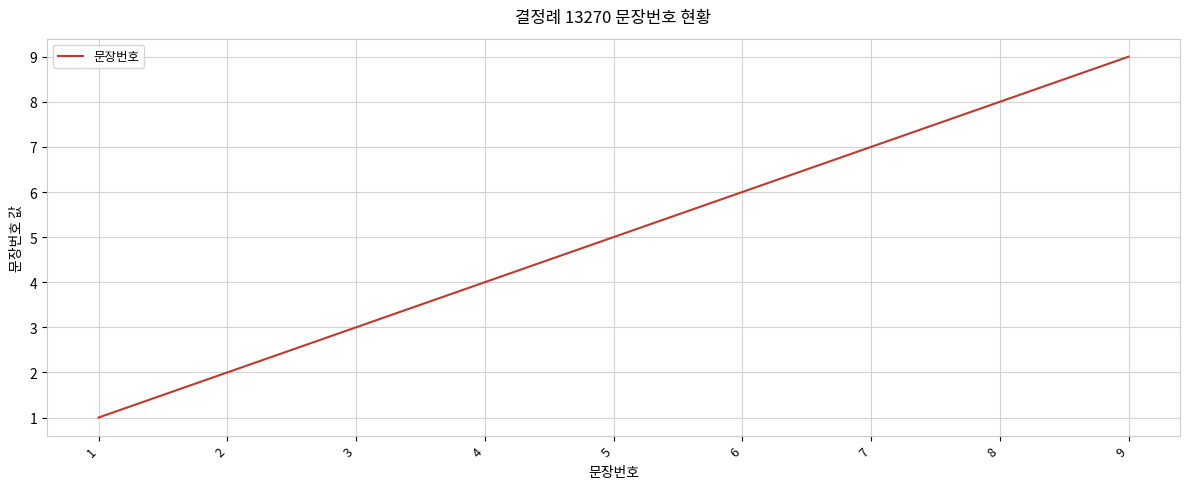

The value at 9 is 9. True or false?

True